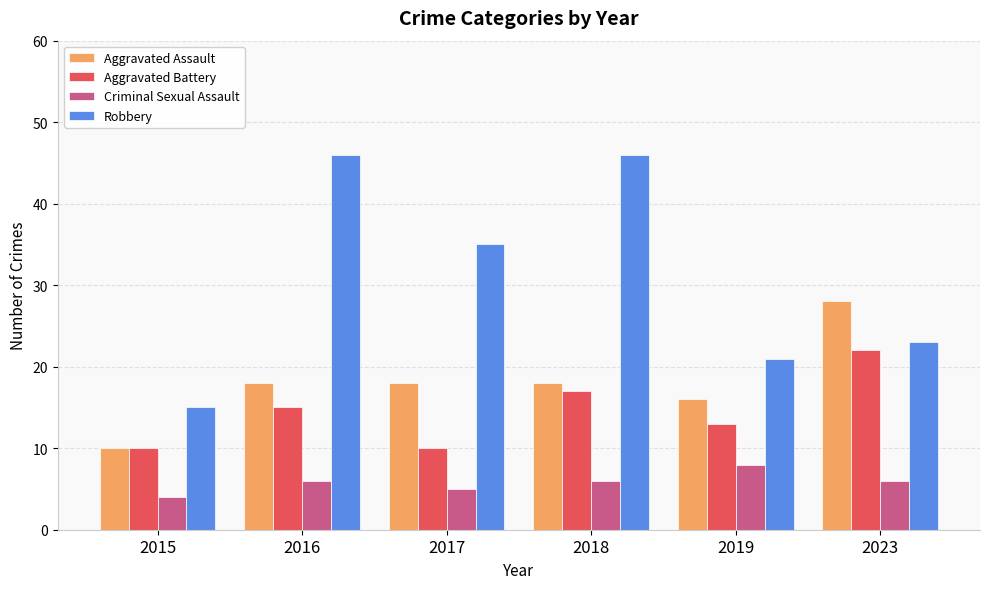

The value of Criminal Sexual Assault at 2023 is 6. True or false?

True